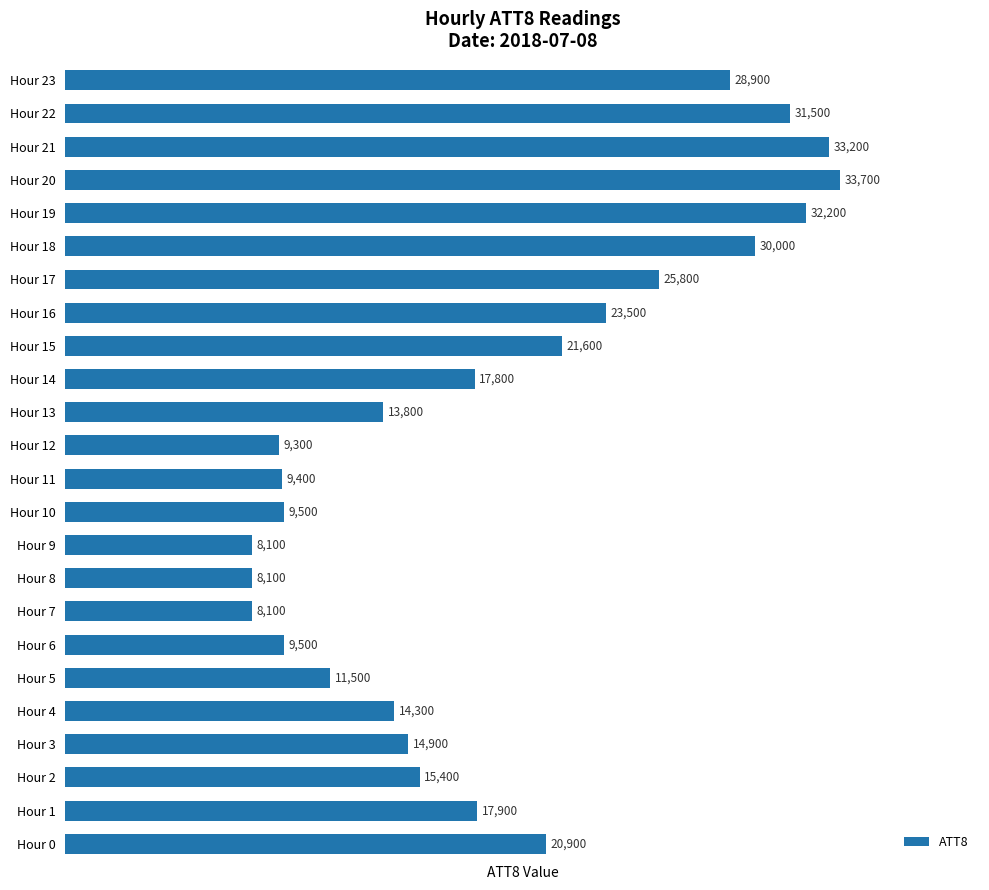

What is the difference between the maximum and minimum values?

25600